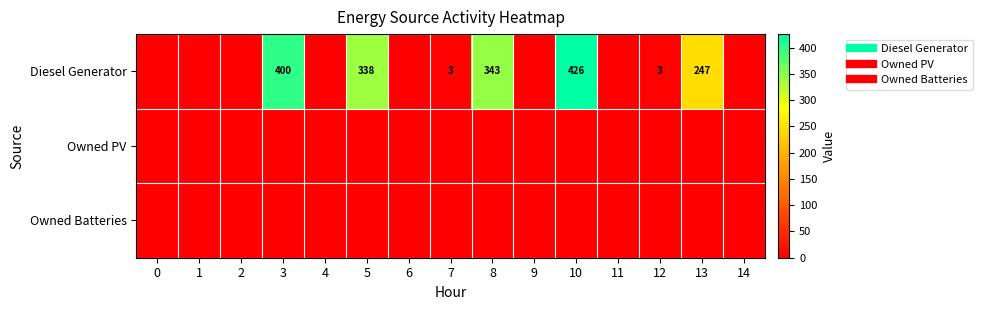

Count the number of data series in this chart.

3